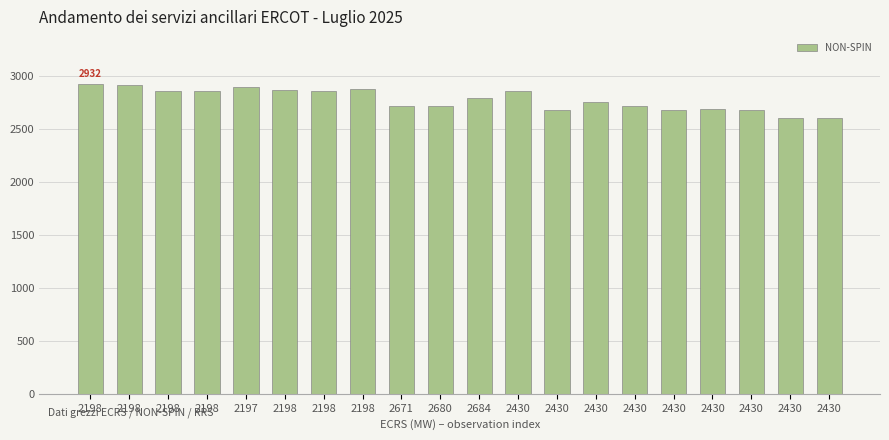

Does the chart contain any negative values?

No